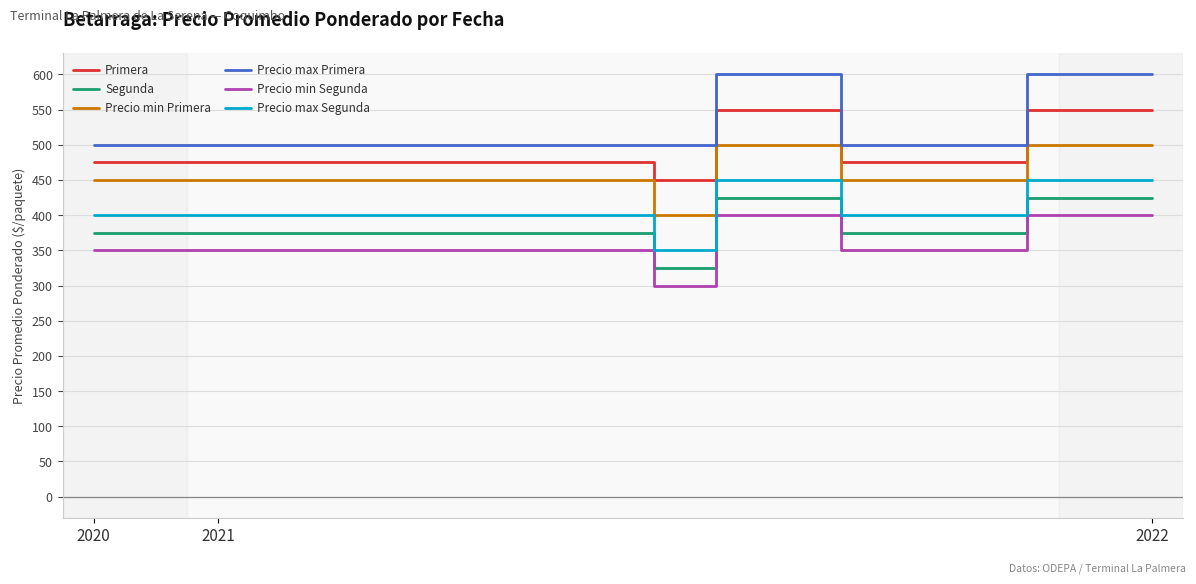

True or false: Precio min Primera and Precio min Segunda cross at least once.

False